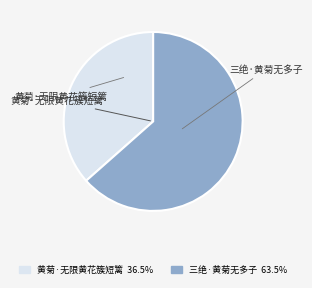

Which slice is the smallest?

黄菊·无限黄花簇短篱